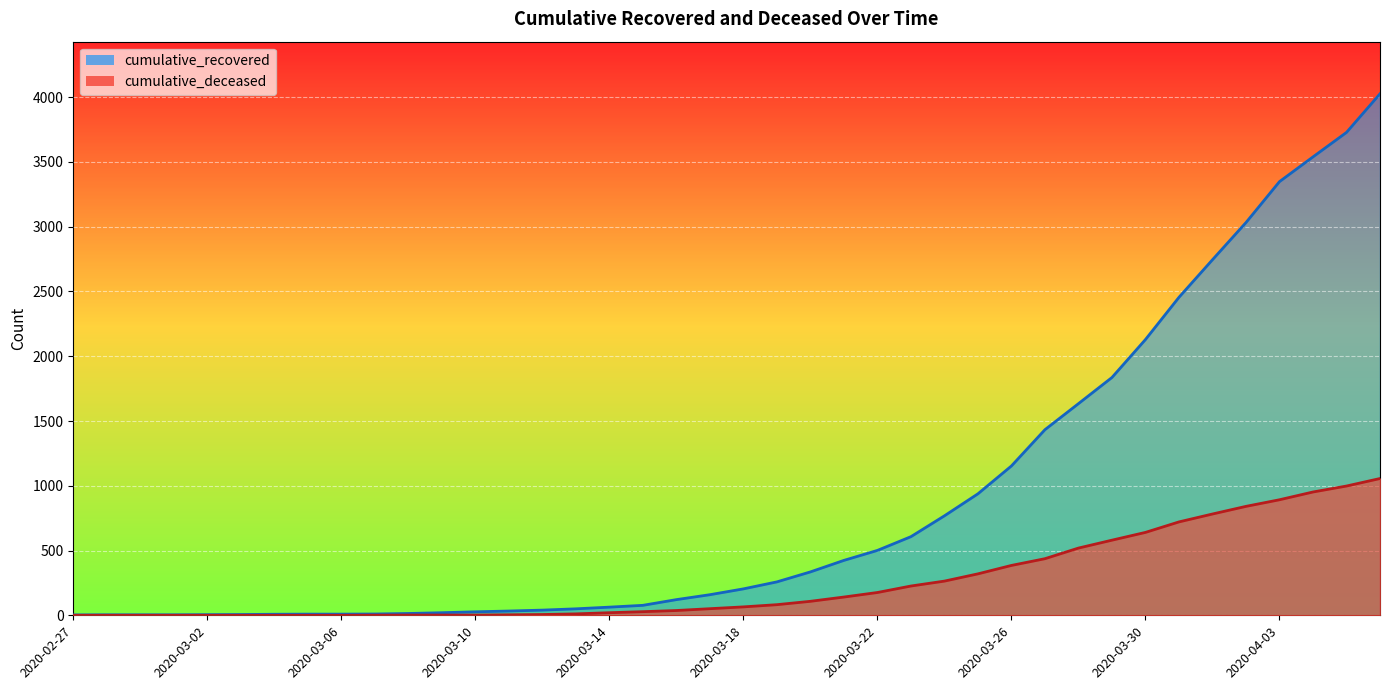

True or false: cumulative_deceased and cumulative_recovered intersect in this chart.

False